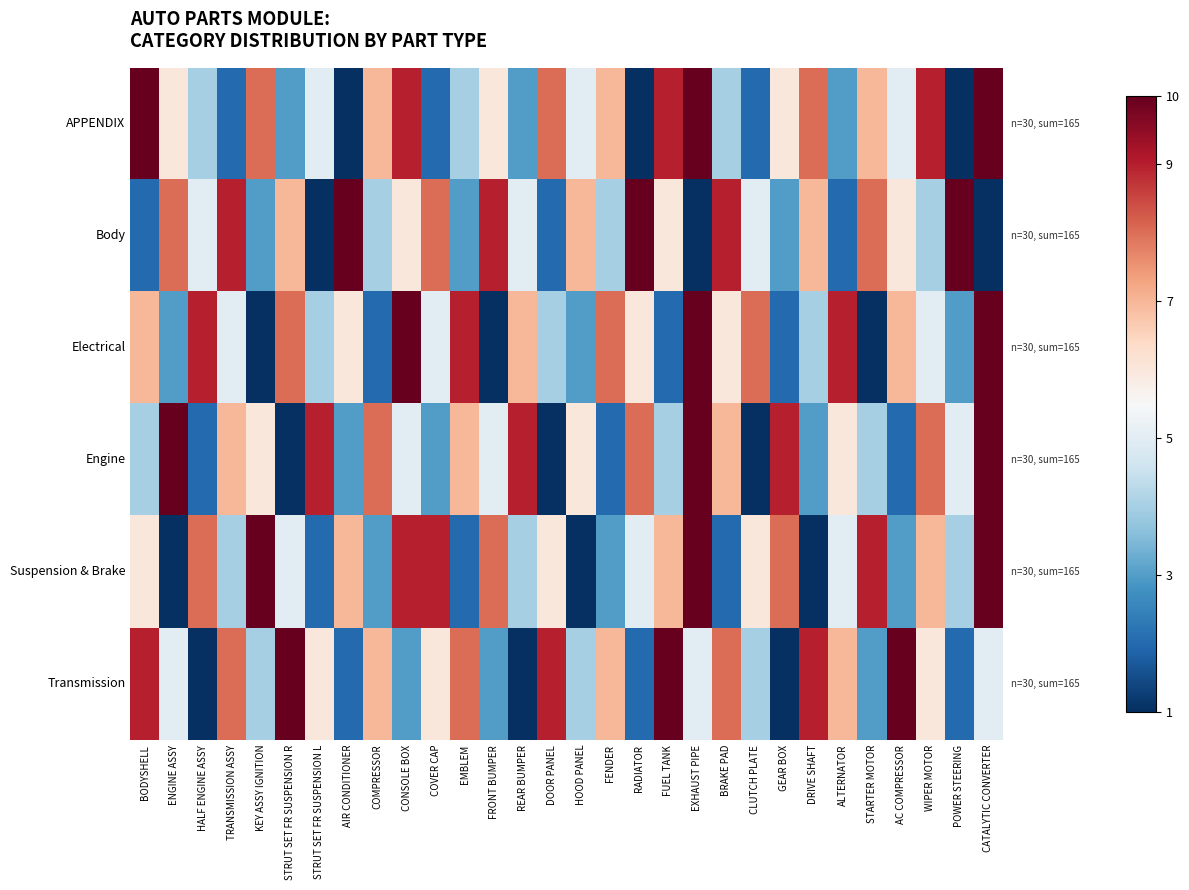

At TRANSMISSION ASSY, list the series in order from smallest to largest.

APPENDIX, Suspension & Brake, Electrical, Engine, Transmission, Body